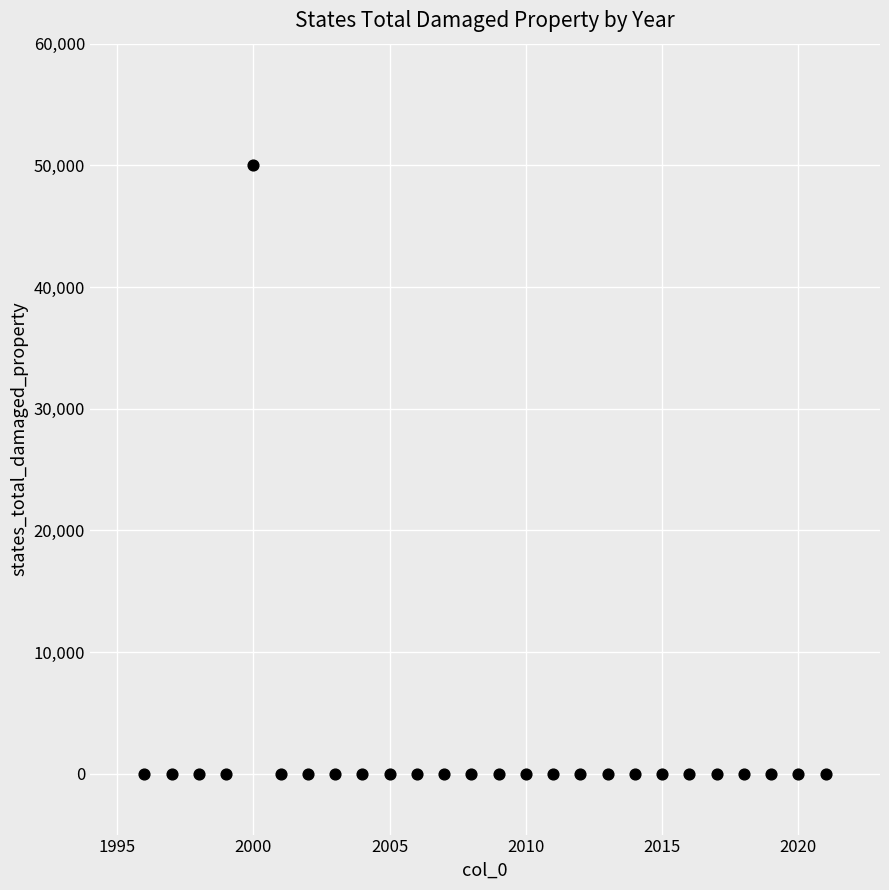

What is the range of Y values (max minus min)?

50000